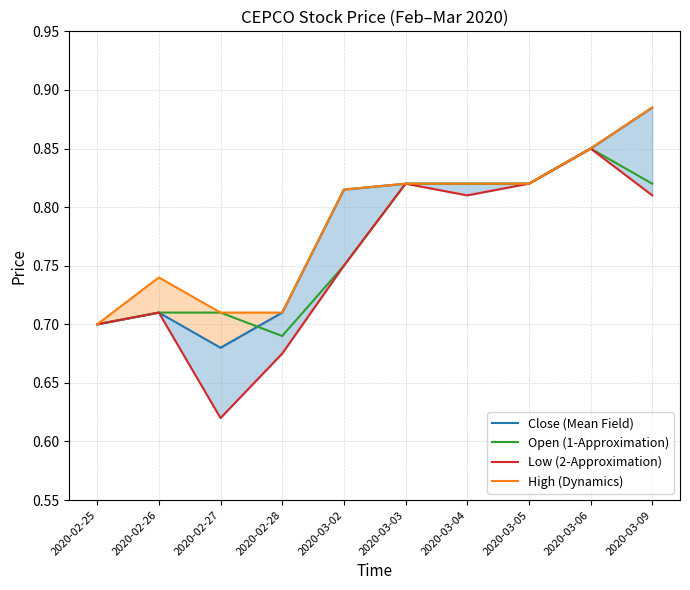

Rank the series by their average value, from lowest to highest.

Low (2-Approximation), Open (1-Approximation), Close (Mean Field), High (Dynamics)